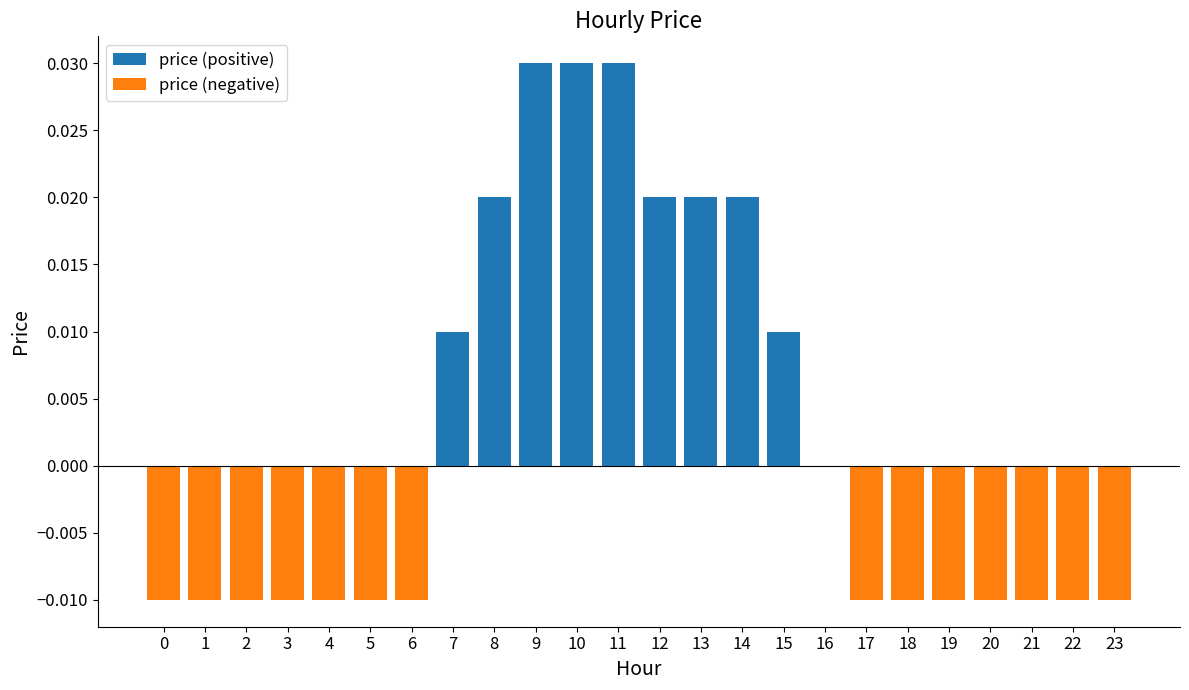

At which category is the sum across all series the highest?

9